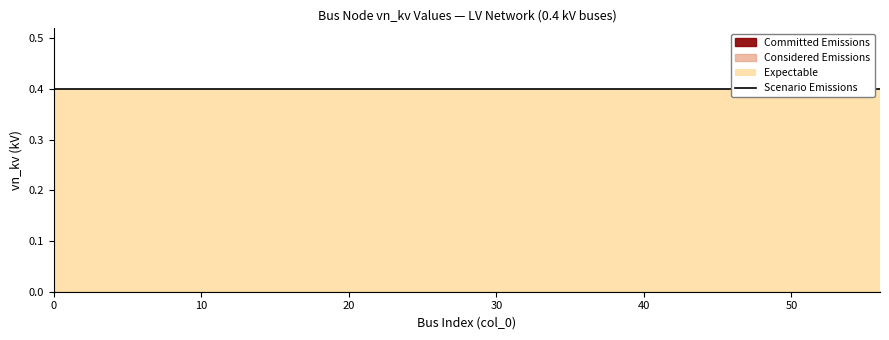

List the series in order of their peak value, lowest first.

Committed Emissions, Considered Emissions, Expectable, Scenario Emissions